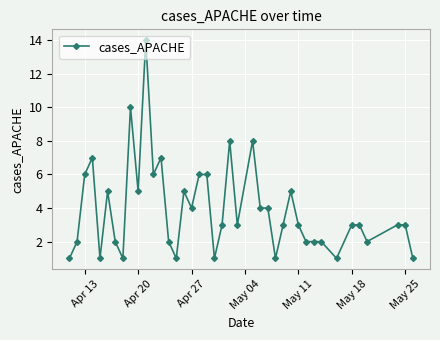

True or false: there are more than 1 points higher than both neighbors.

True